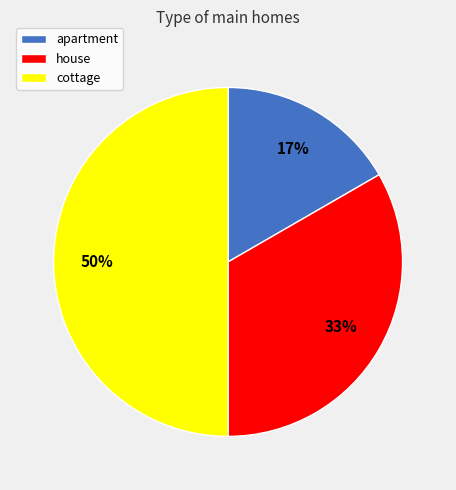

How many slices are in this pie chart?

3